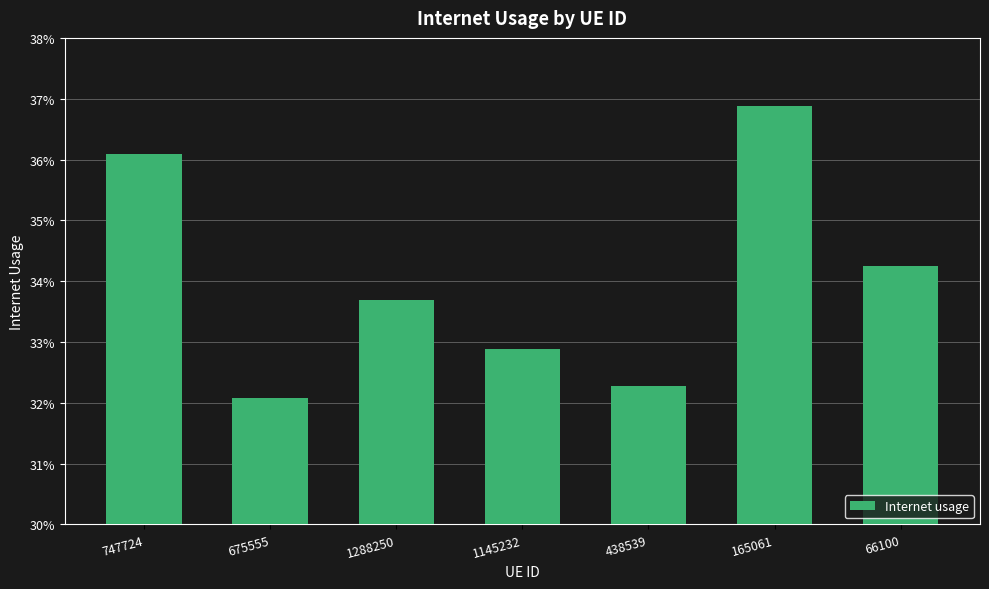

Rank the categories by value from lowest to highest.

675555, 438539, 1145232, 1288250, 66100, 747724, 165061